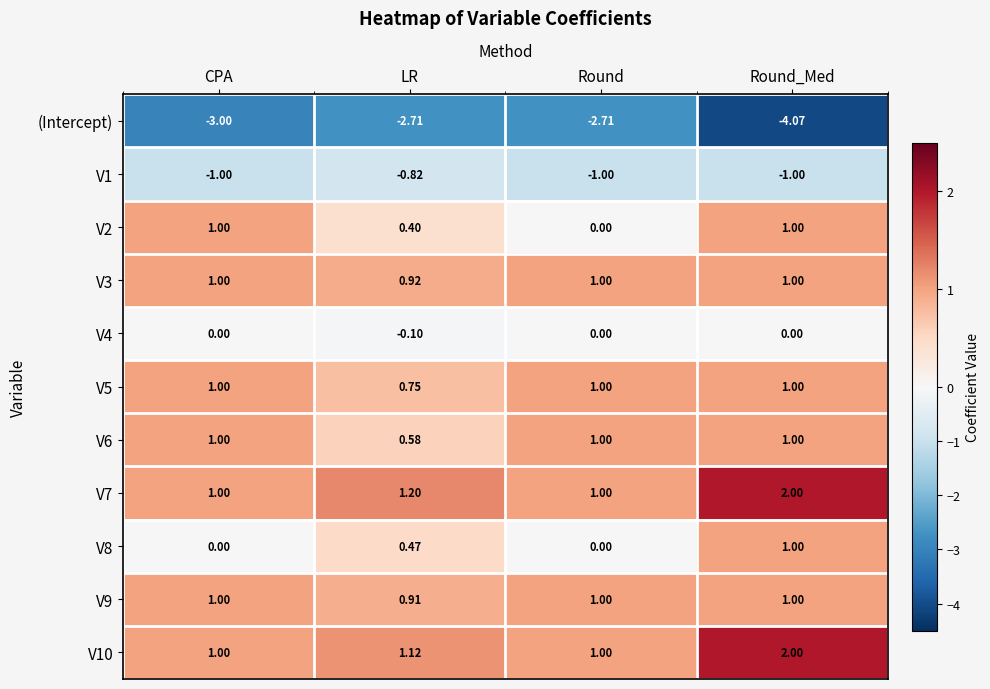

Which series changed the most between Round and Round_Med?

(Intercept)